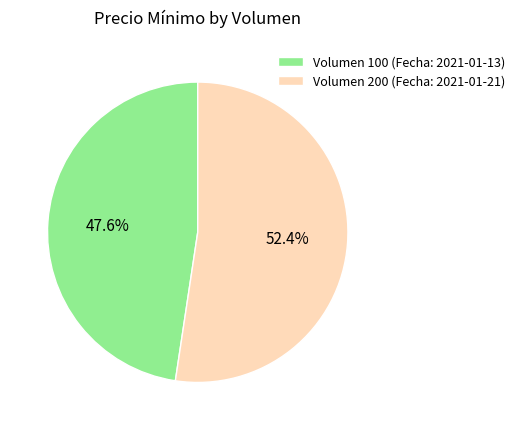

What is the smallest slice in the pie chart?

Volumen 100 (Fecha: 2021-01-13)